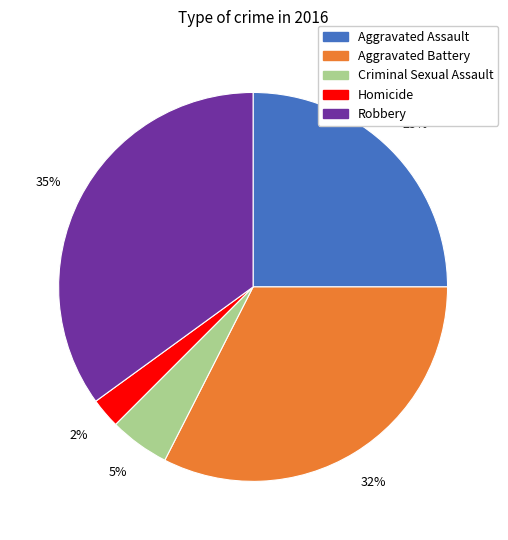

To the nearest percent, what is the difference between the Criminal Sexual Assault and Aggravated Assault slice percentages?

20%